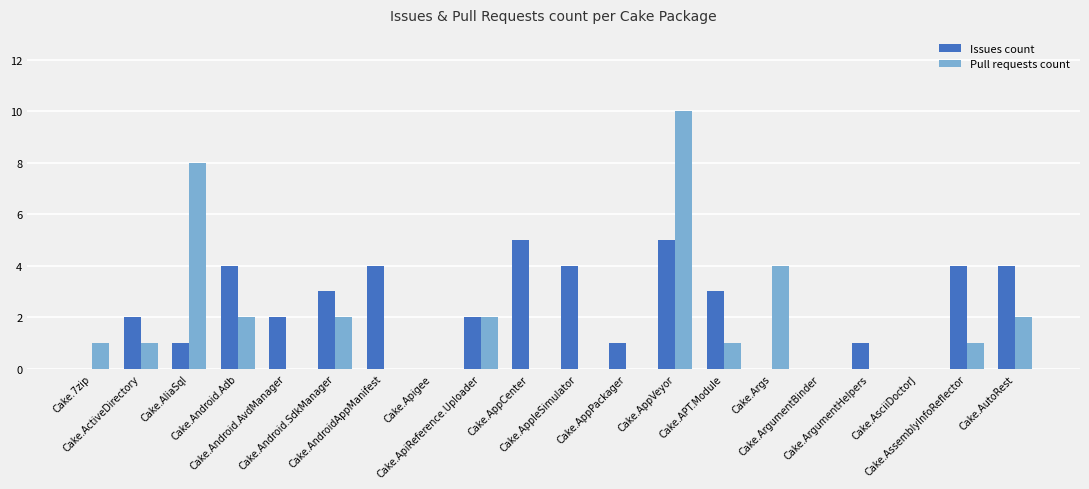

What is the maximum value for Issues count?

5